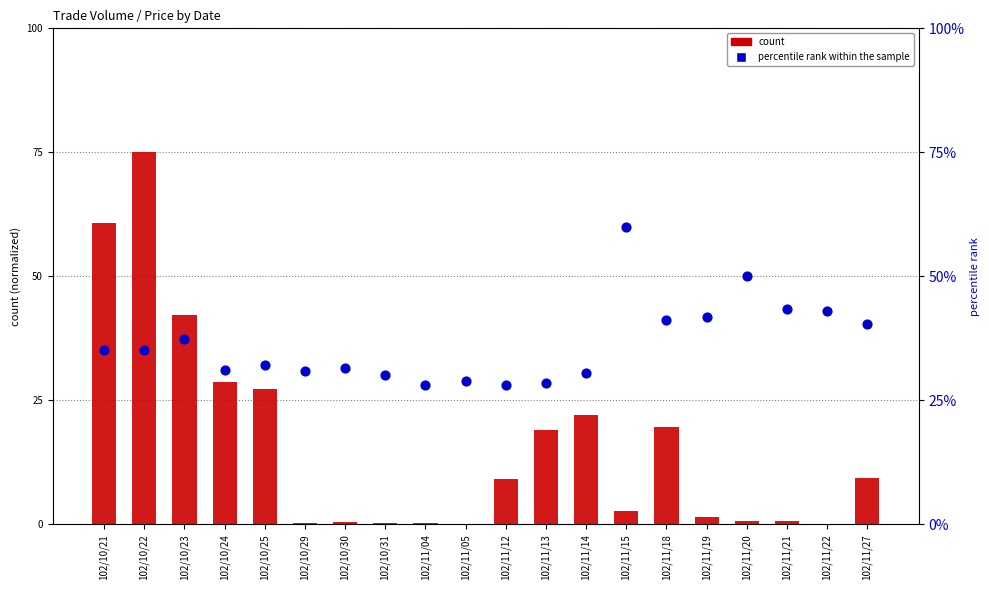

What is the total value across all series at 102/11/12?

37.2